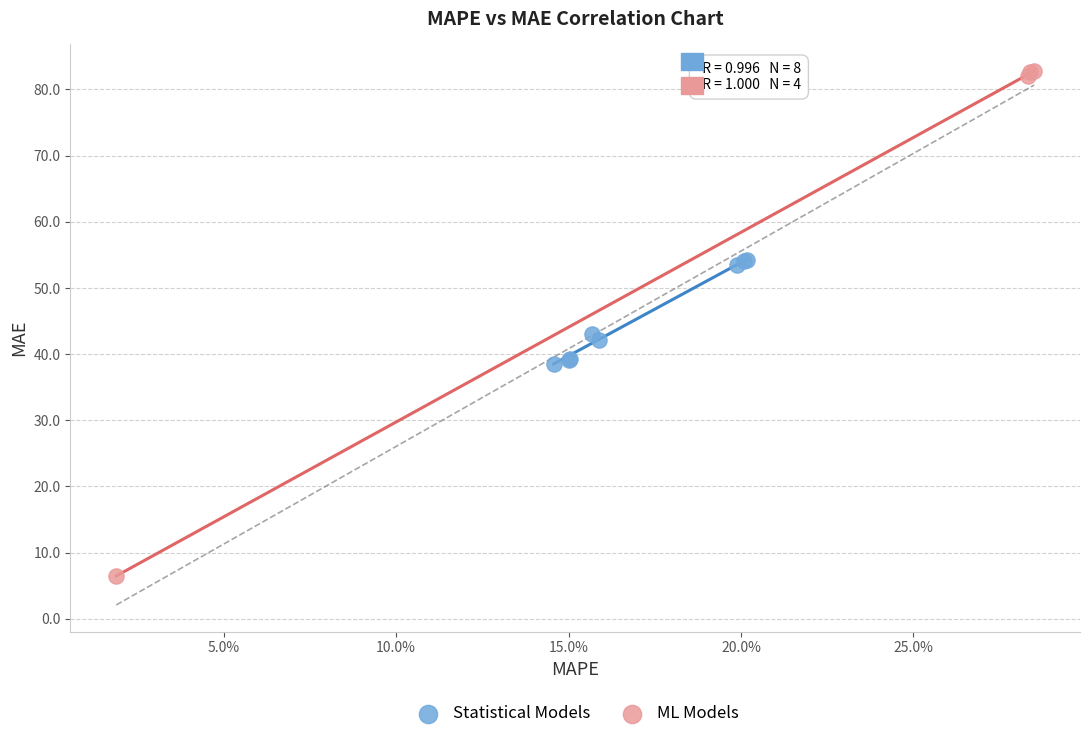

Which series reaches the minimum Y coordinate?

ML Models